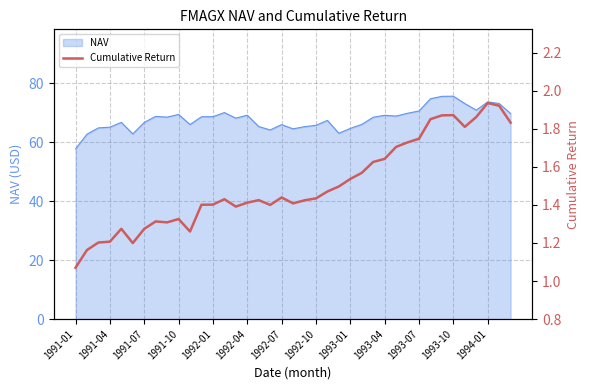

What is the average value?

1.5